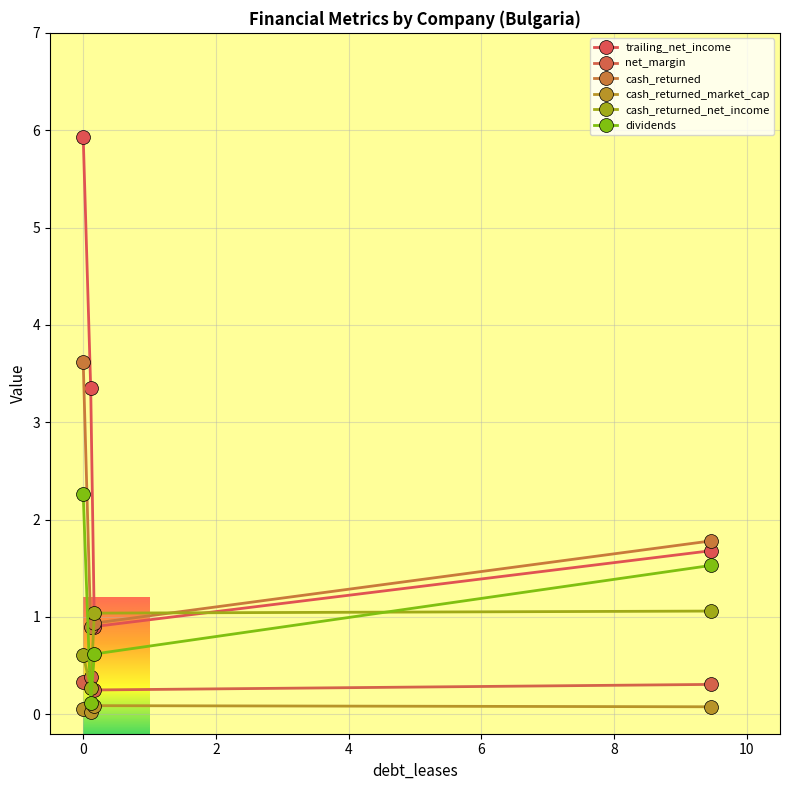

What are all the series names shown in the legend?

trailing_net_income, net_margin, cash_returned, cash_returned_market_cap, cash_returned_net_income, dividends